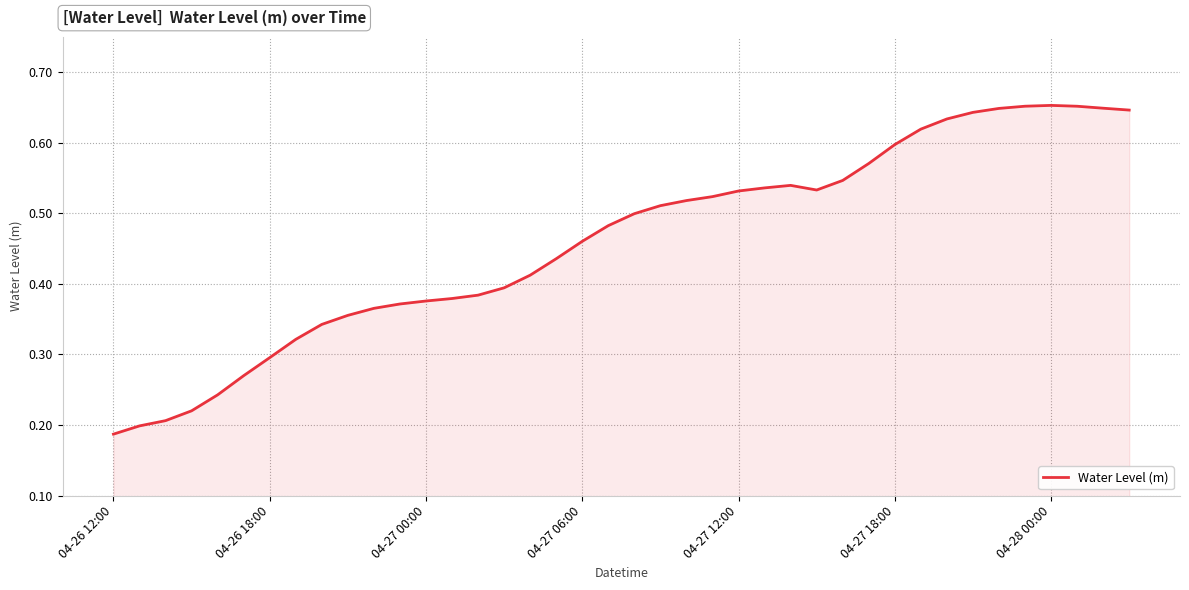

Count the number of data series in this chart.

1